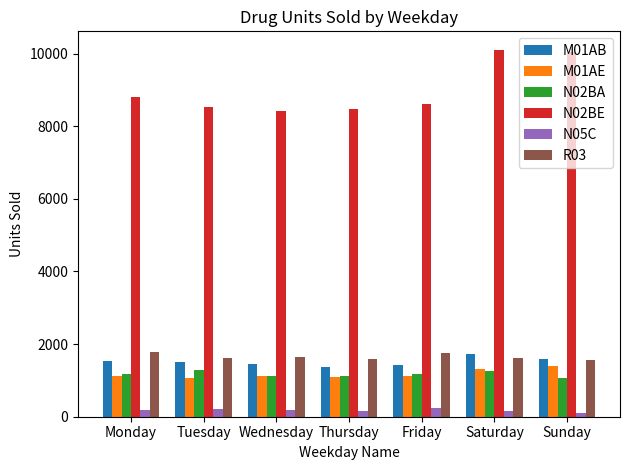

What is the lowest value of the N02BA series?

1055.9